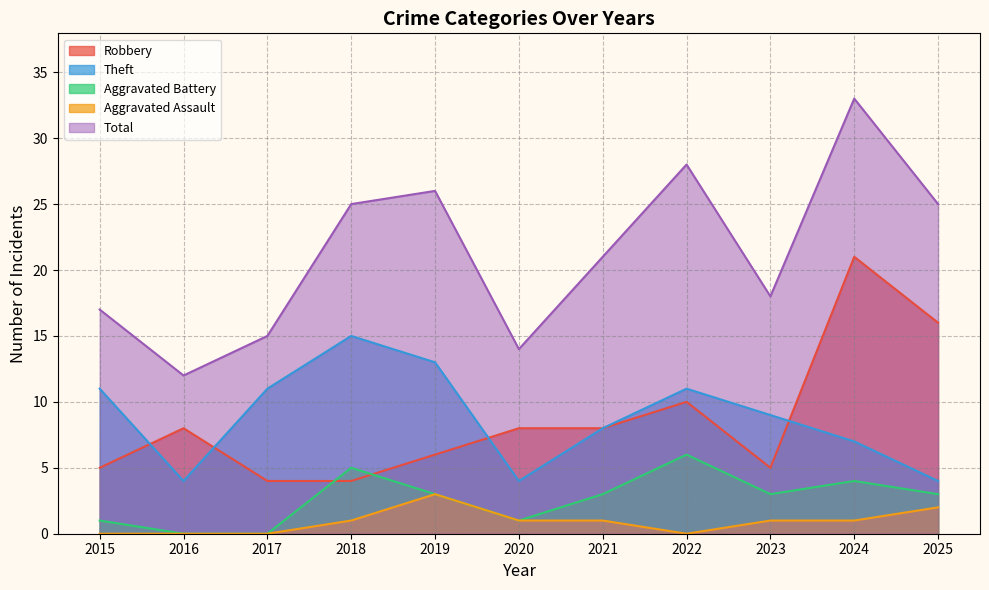

What is the maximum value for Robbery?

21